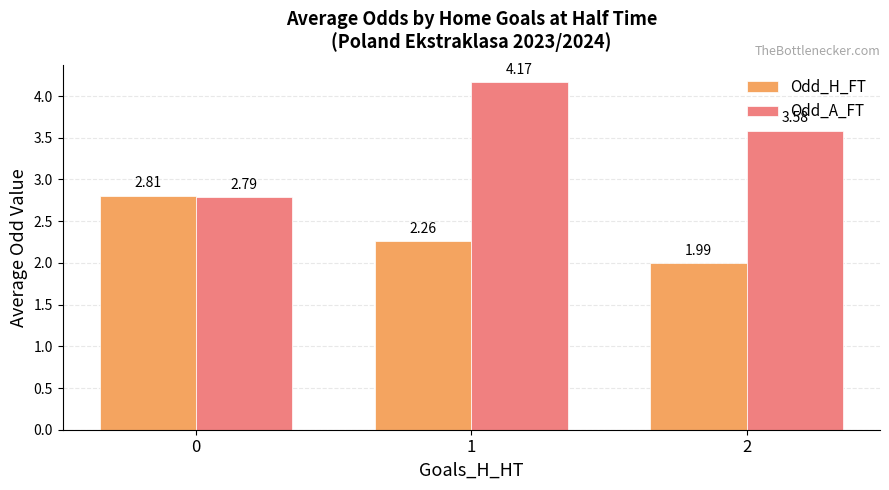

What is the sum of all Odd_A_FT values?

10.5